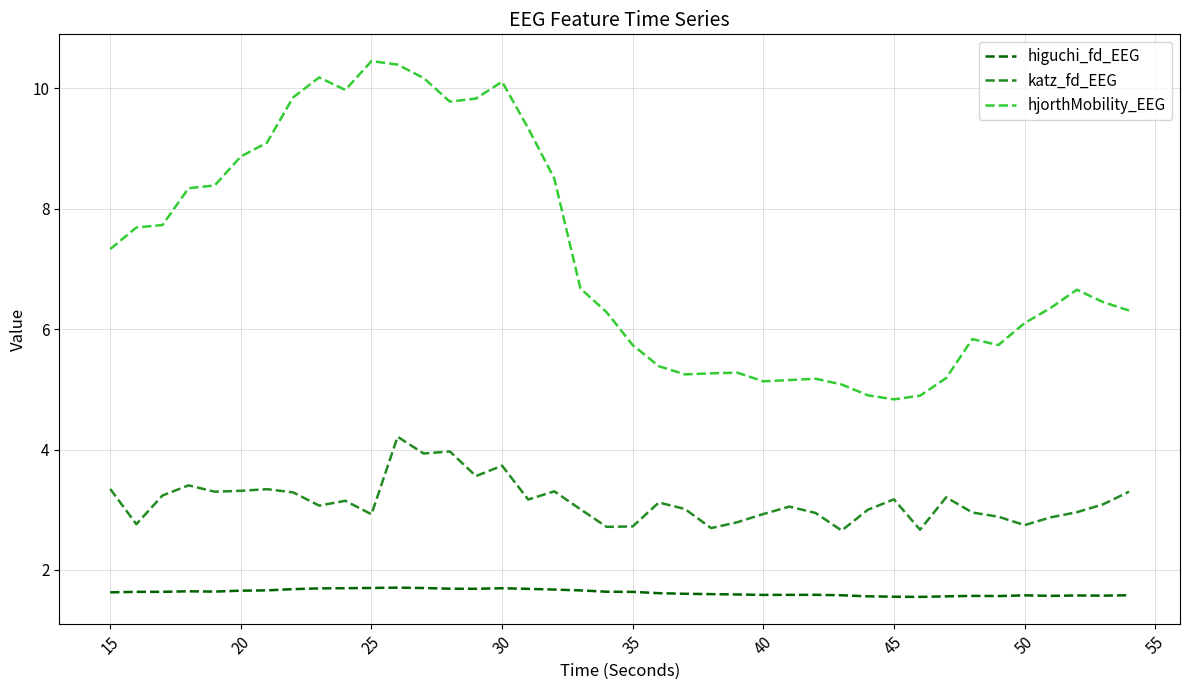

List the series in order of their overall mean, highest first.

hjorthMobility_EEG, katz_fd_EEG, higuchi_fd_EEG